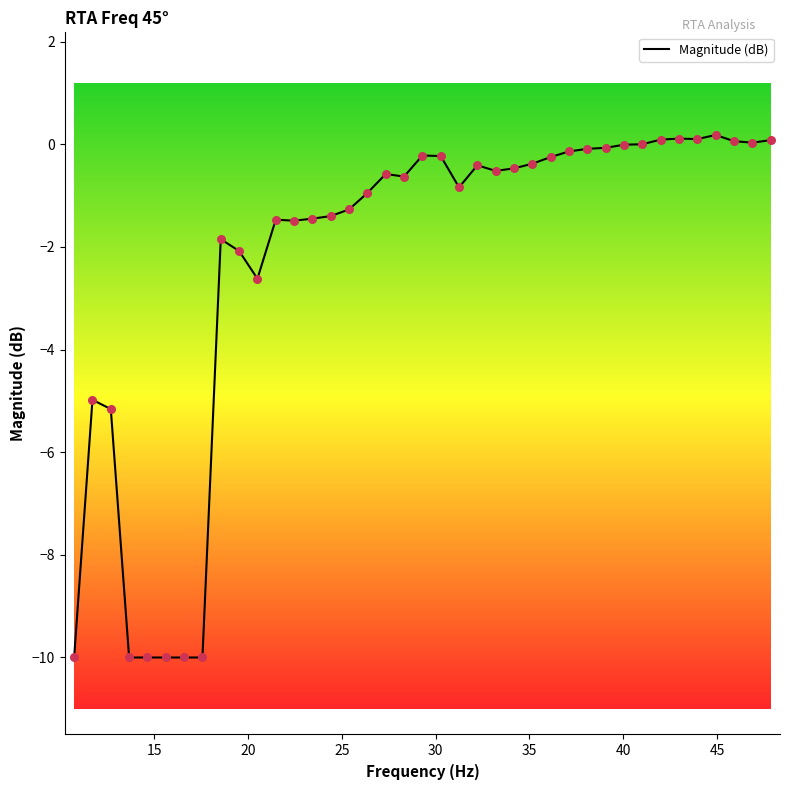

What is the difference between the maximum and minimum values?

10.2